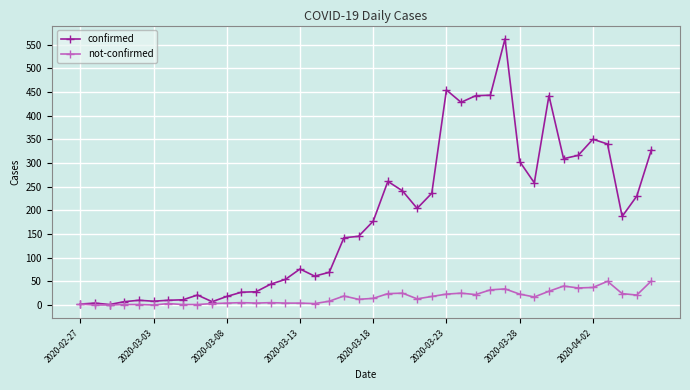

Rank the series by their maximum value, from highest to lowest.

confirmed, not-confirmed